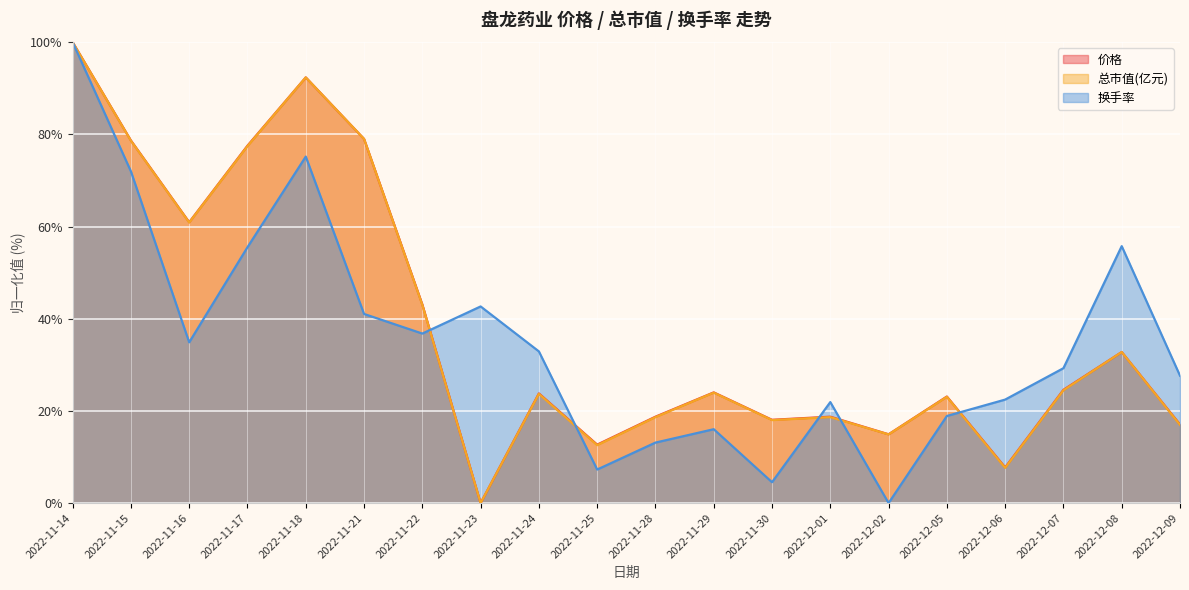

List the labels in order of 价格 value, smallest first.

2022-11-23, 2022-12-06, 2022-11-25, 2022-12-02, 2022-12-09, 2022-11-30, 2022-11-28, 2022-12-01, 2022-12-05, 2022-11-24, 2022-11-29, 2022-12-07, 2022-12-08, 2022-11-22, 2022-11-16, 2022-11-17, 2022-11-15, 2022-11-21, 2022-11-18, 2022-11-14